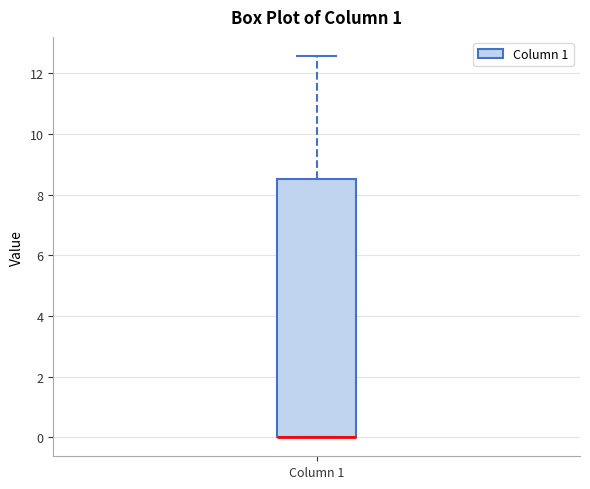

Read this box plot against the y-axis: the position of the median line, the range covered by the box, and the ends of both whiskers. The values are not printed on the chart, so give them approximately, as read against the axis.

median 0.0 (drawn on the box's lower edge), box 0.0 to 8.6, whiskers 0.0 to 12.6